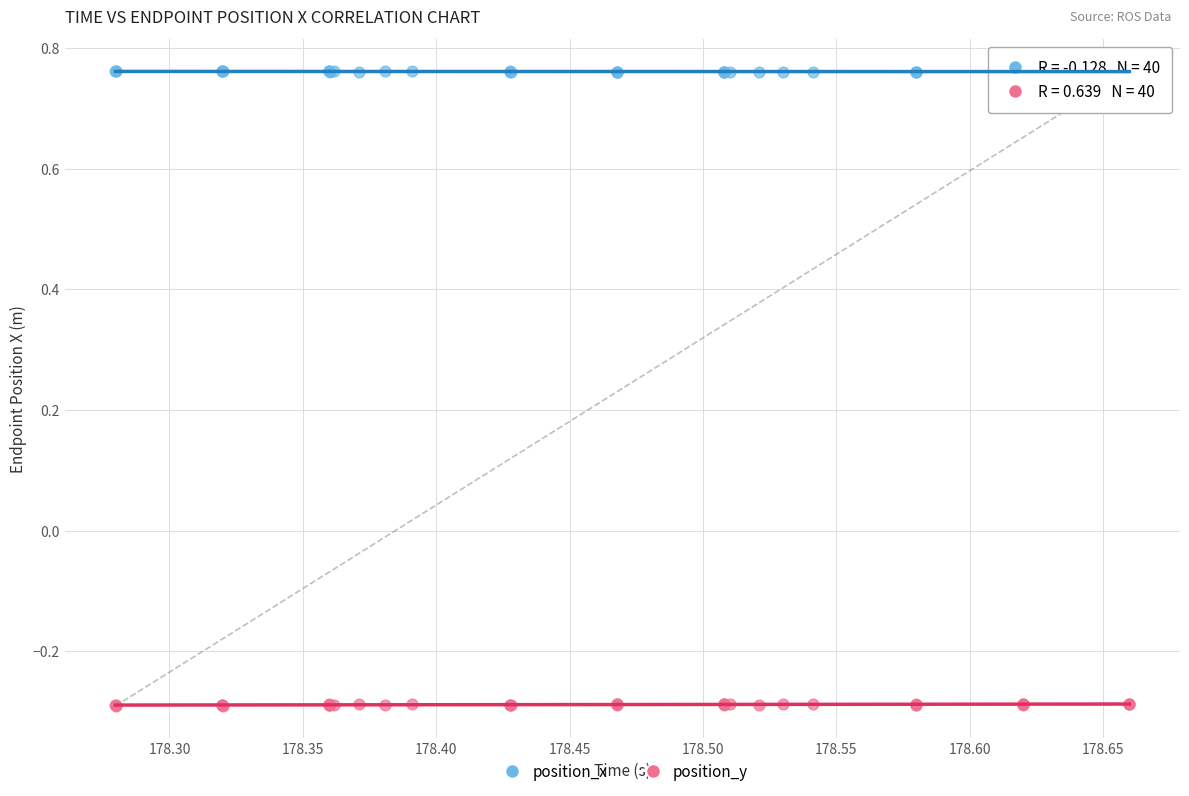

Which series reaches the maximum Y coordinate?

position_x